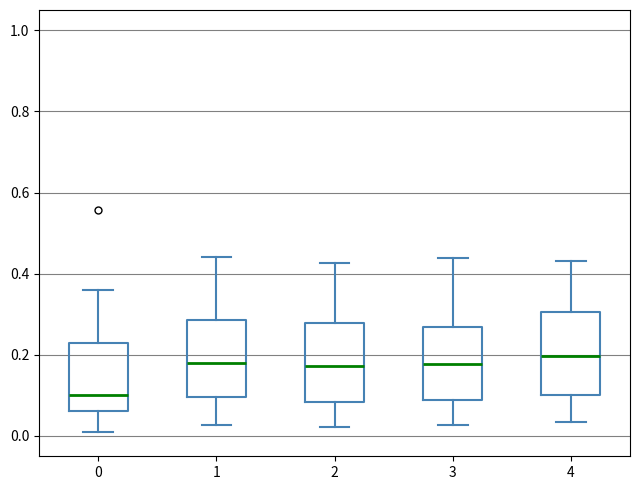

Where does the upper whisker of the box at x = 2 end on the y-axis? The values are not printed on the chart, so give them approximately, as read against the axis.

0.42